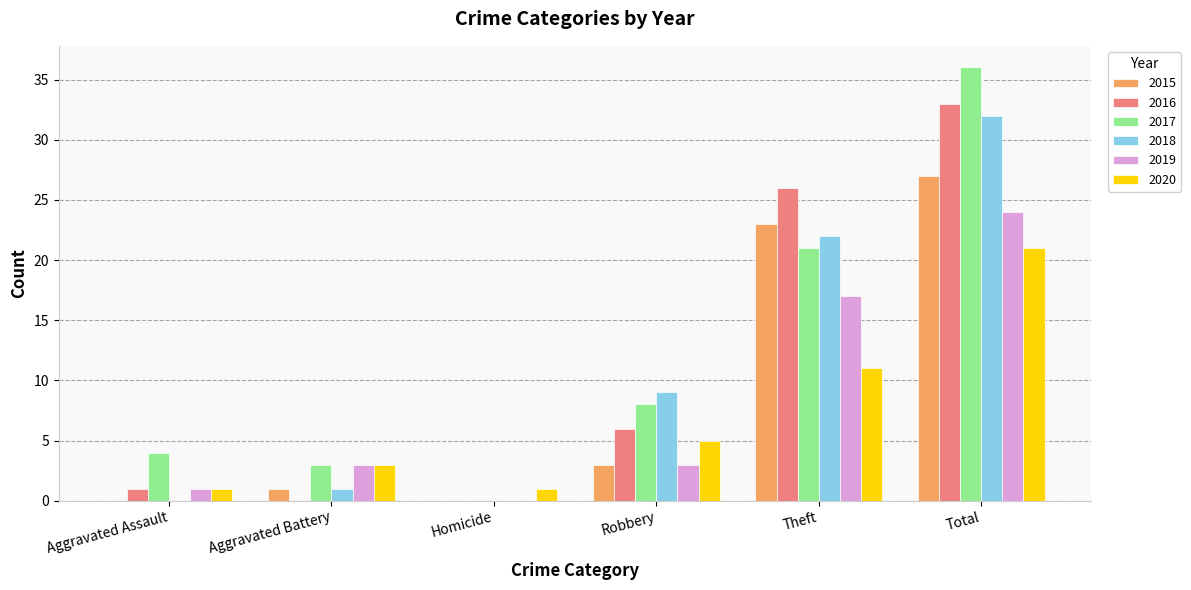

How many data points does each series have?

6